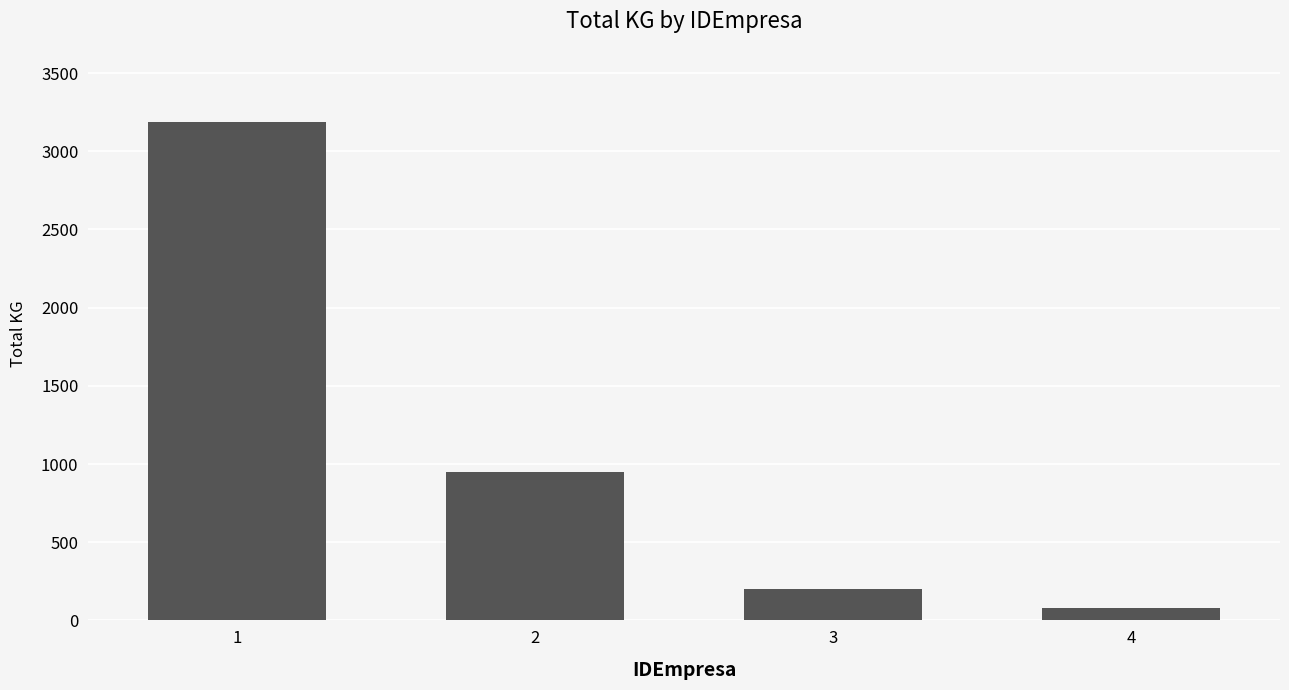

What is the difference between the maximum and minimum values?

3105.2